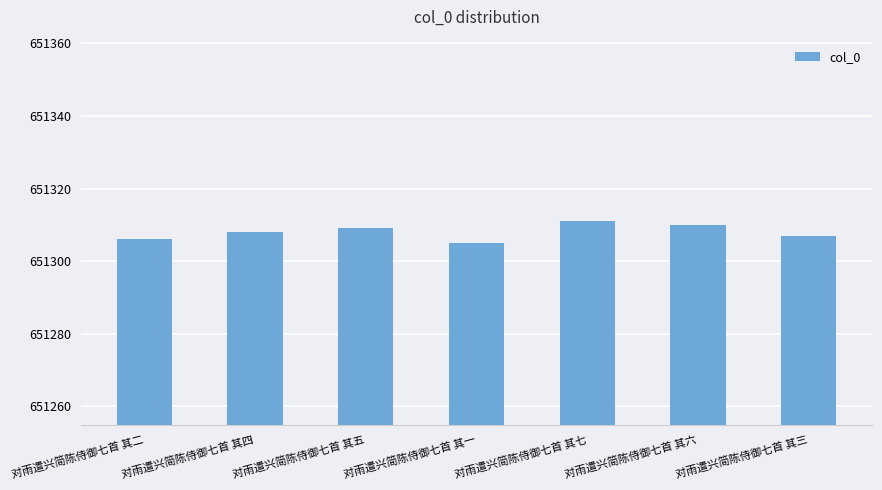

Which label corresponds to the largest value in the chart?

对雨遣兴简陈侍御七首 其七